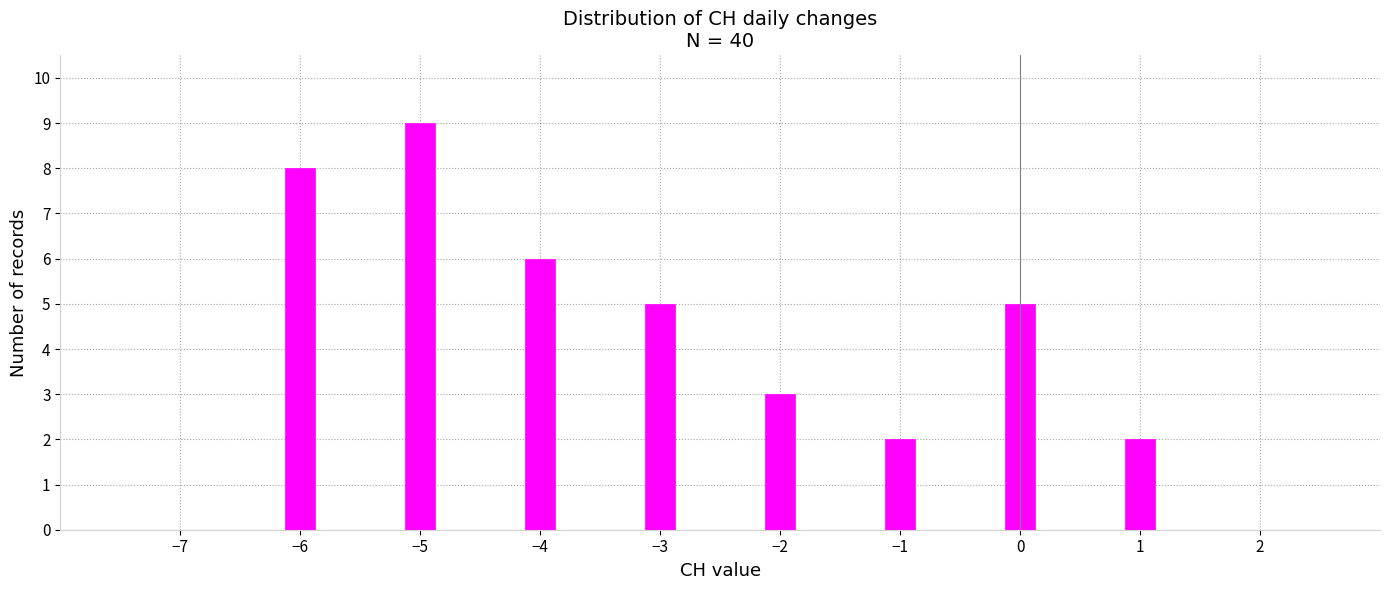

Around what value on the x-axis is the tallest bar? Give the approximate position of its centre, as read against the axis.

-5.0